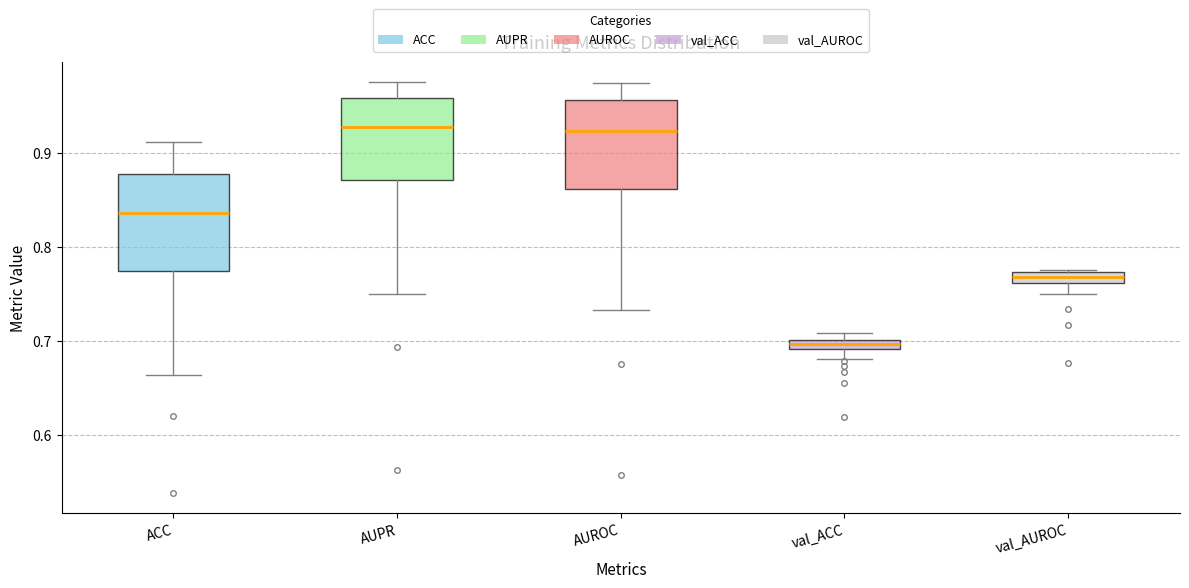

Where is the upper edge of the box for val_ACC on the y-axis? The values are not printed on the chart, so give them approximately, as read against the axis.

0.70